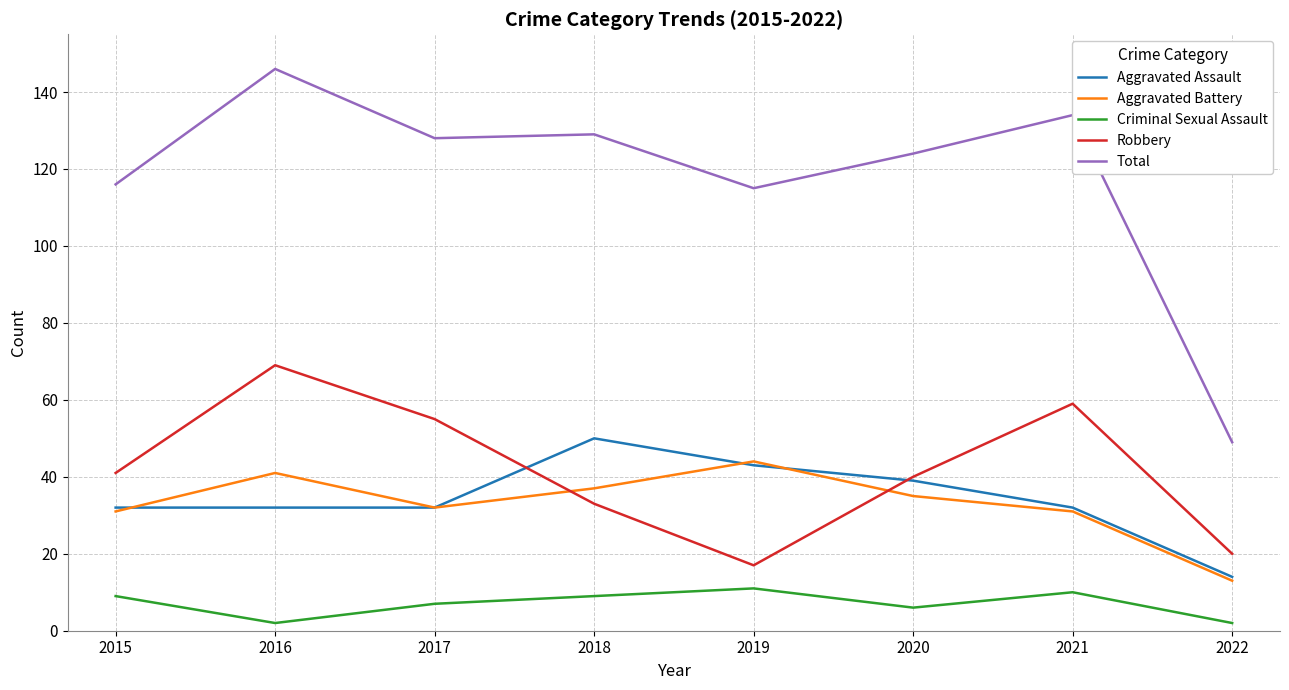

Read the Criminal Sexual Assault value at 2015.

9